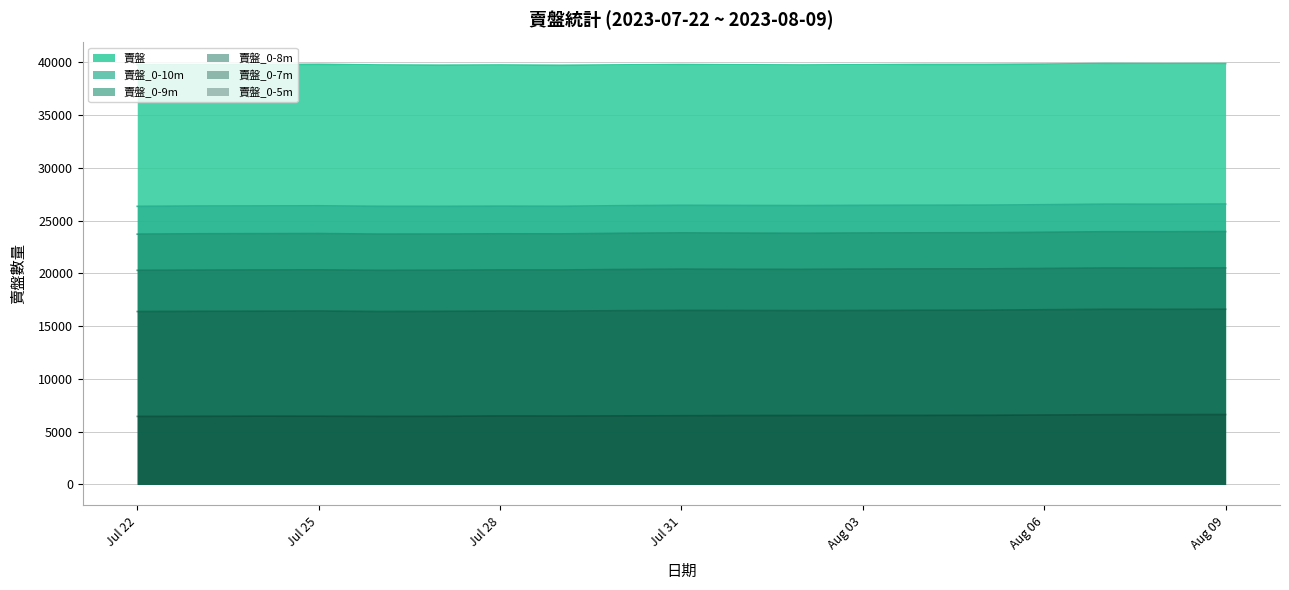

True or false: 賣盤_0-5m and 賣盤_0-9m cross at least once.

False